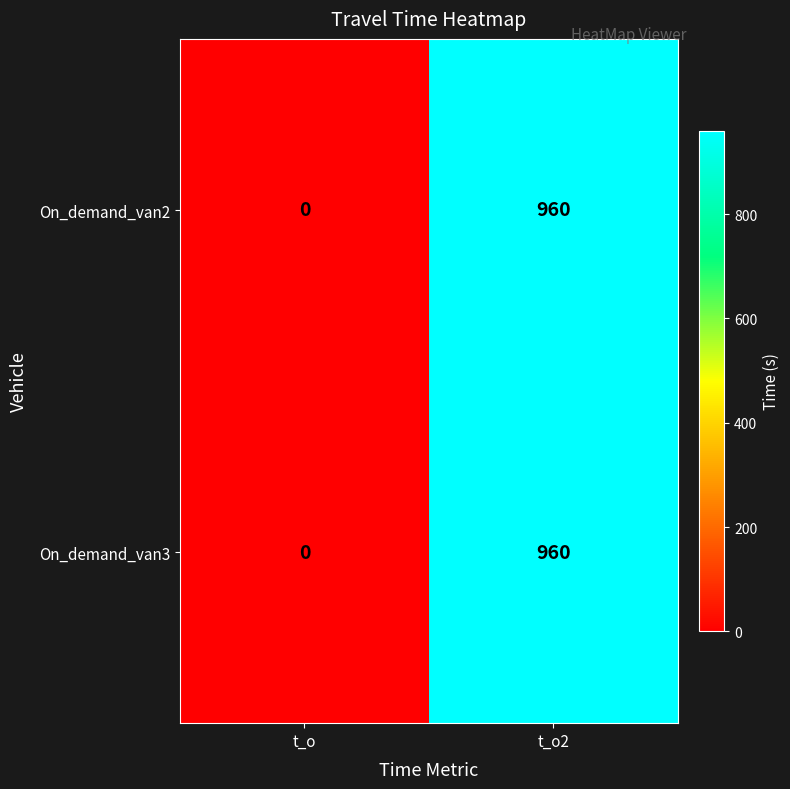

What is the average value of the On_demand_van3 series?

480